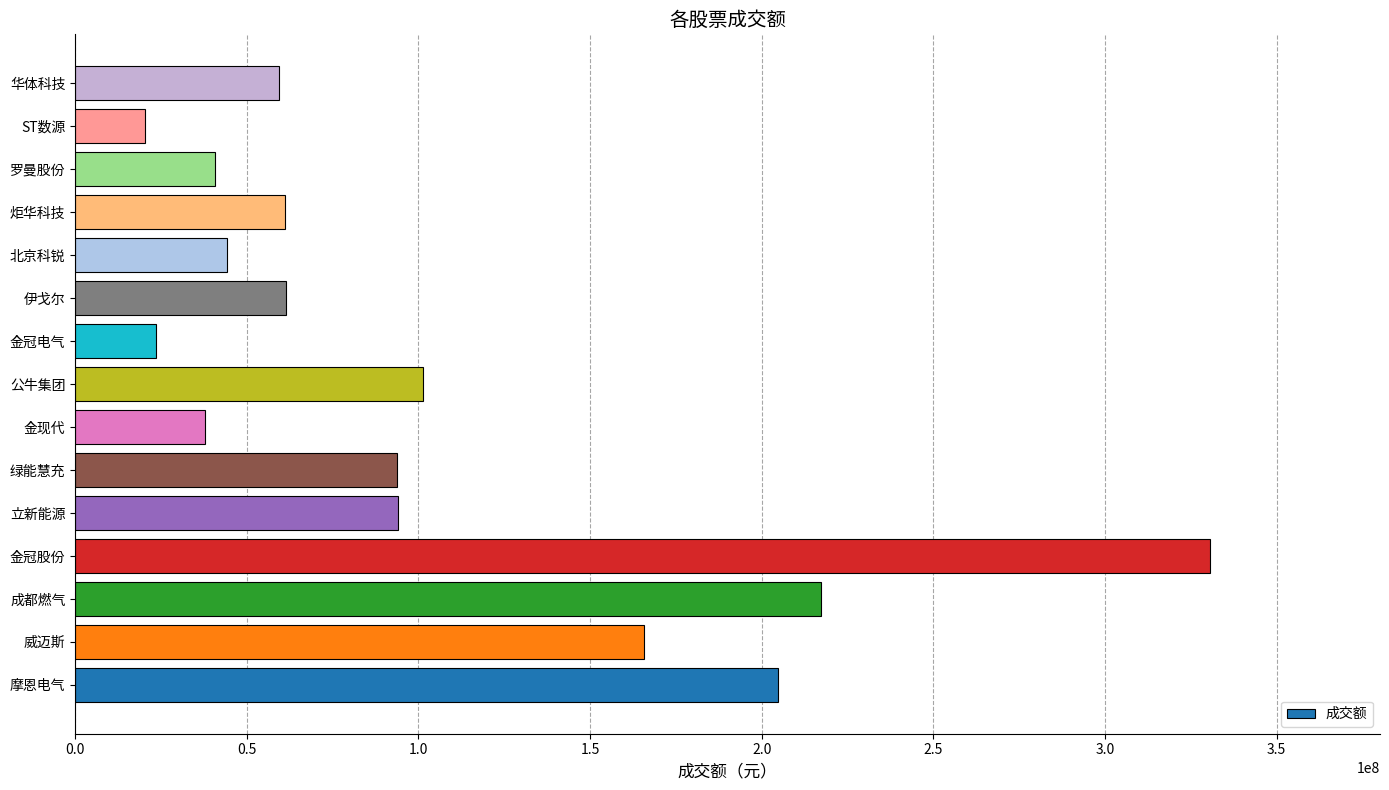

What is the difference between the second highest and second lowest values?

193906906